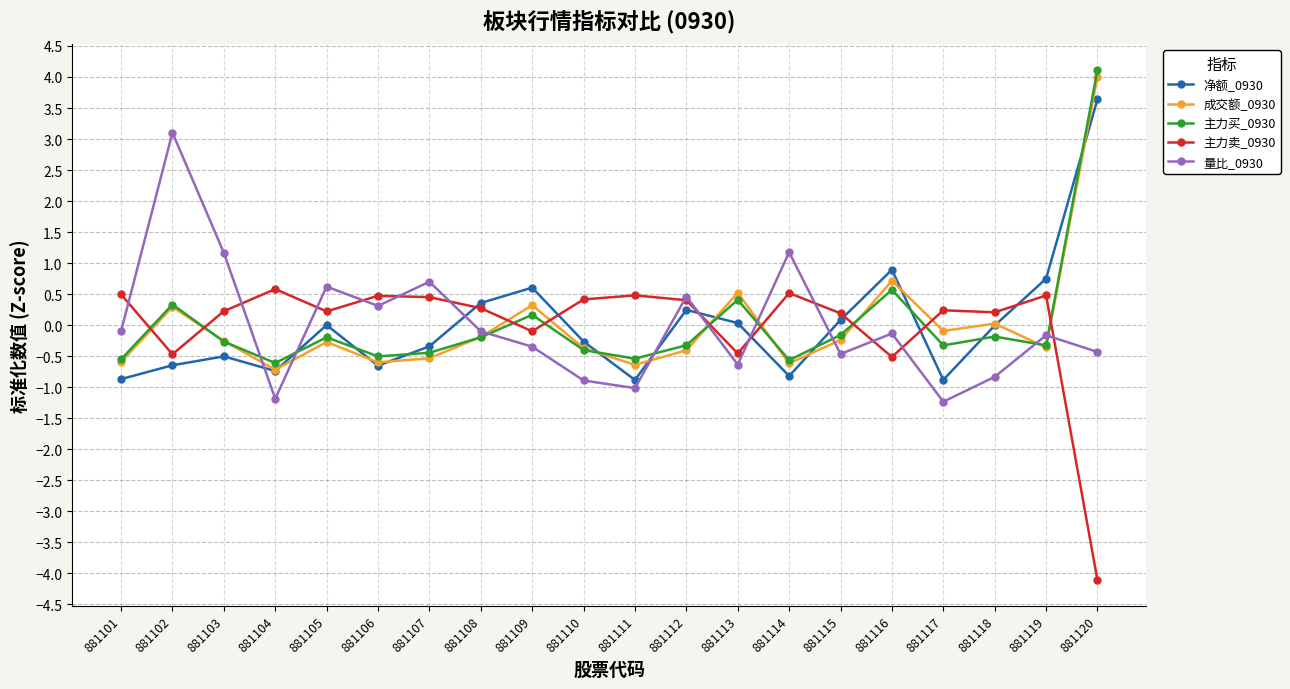

What are all the series names shown in the legend?

净额_0930, 成交额_0930, 主力买_0930, 主力卖_0930, 量比_0930